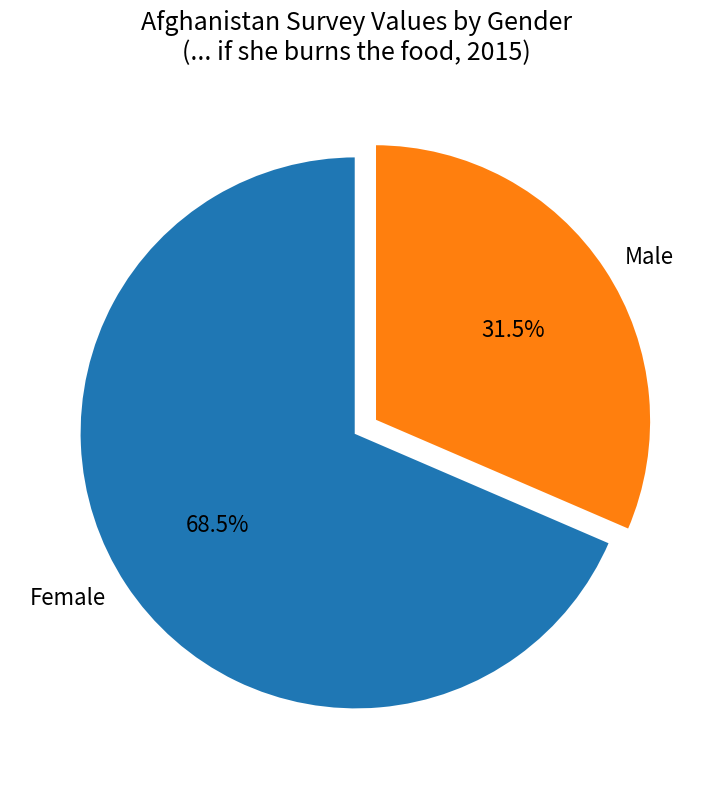

Between Male and Female, which is larger?

Female